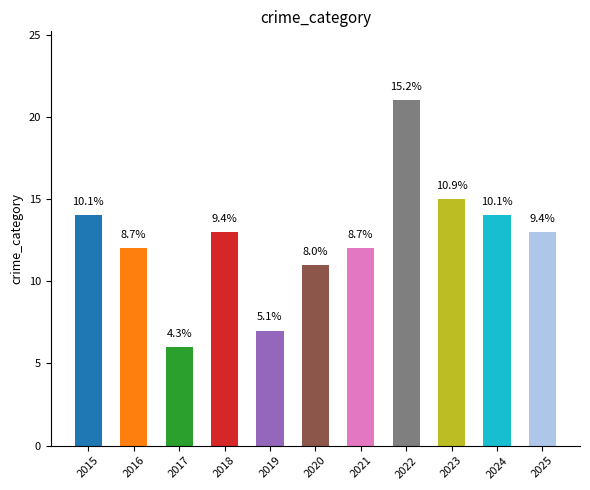

What is the average value?

13